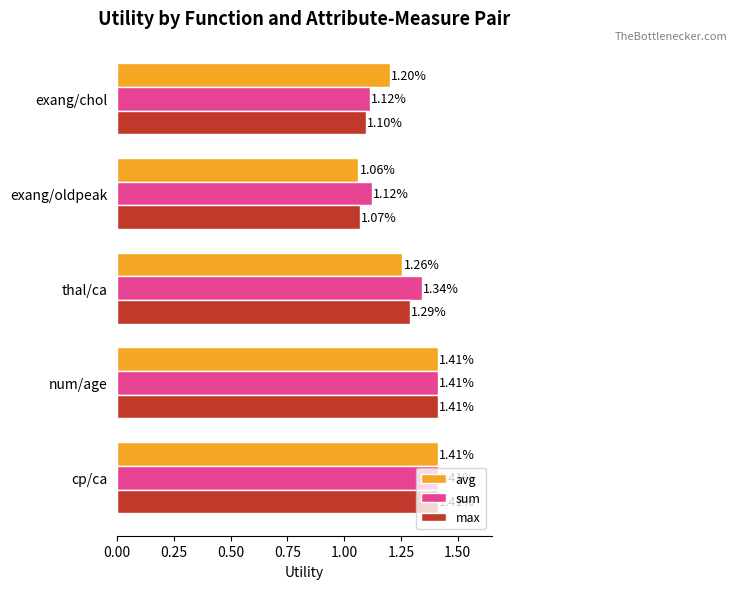

What are all the series names shown in the legend?

avg, sum, max